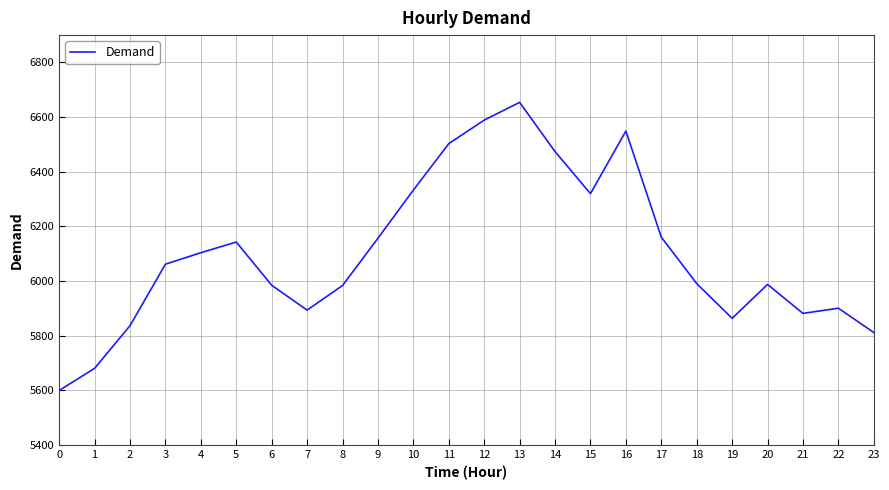

Is it true that the value at 8 is 9345?

False